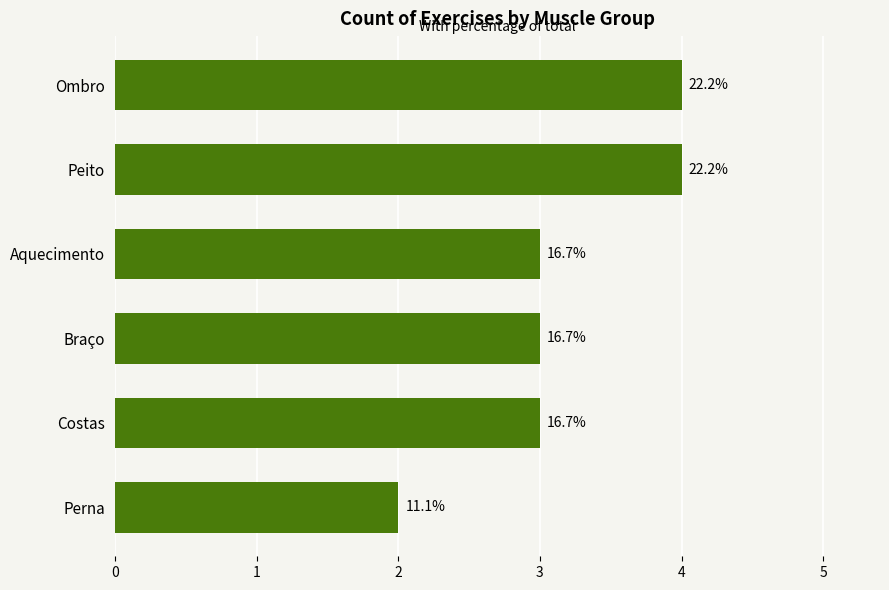

Are the bars horizontal?

Yes